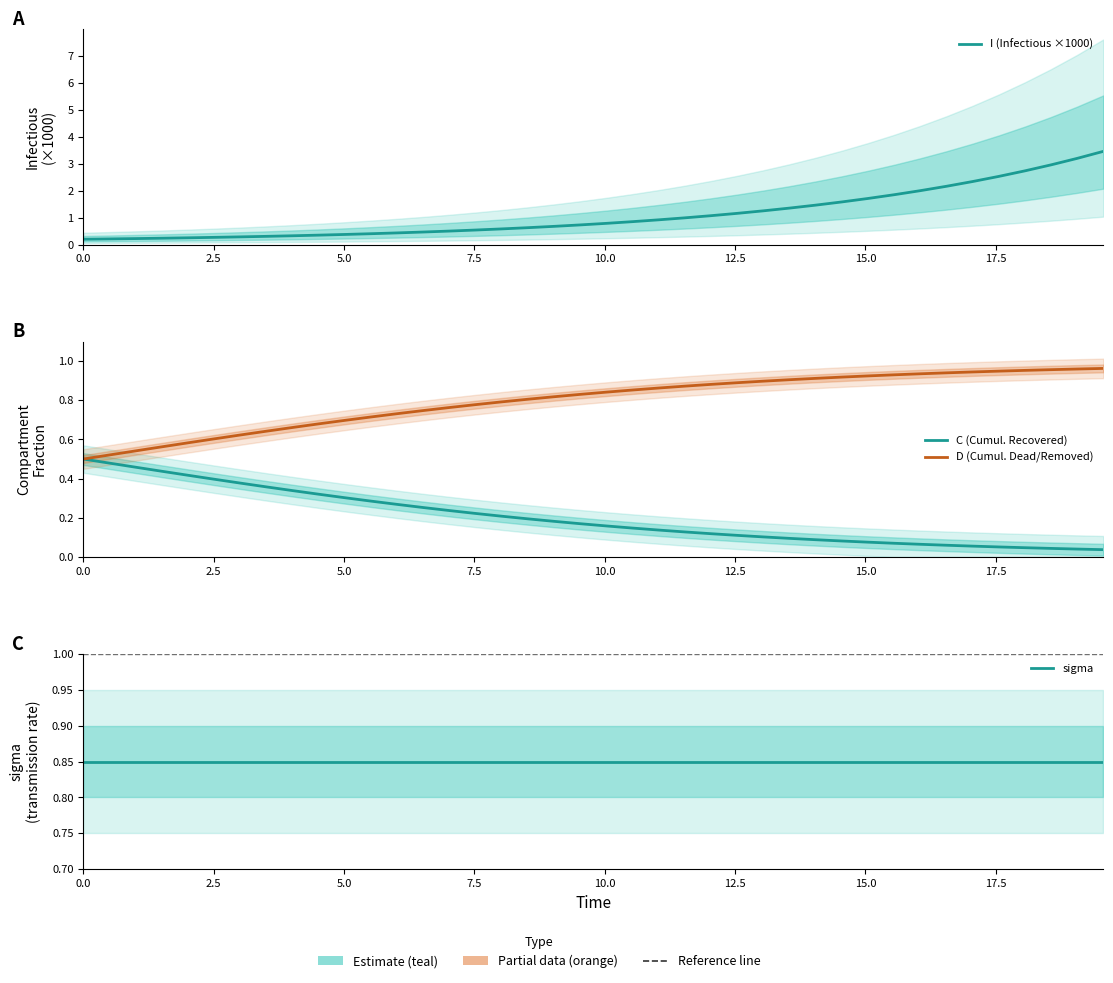

How many lines are shown in the chart?

4